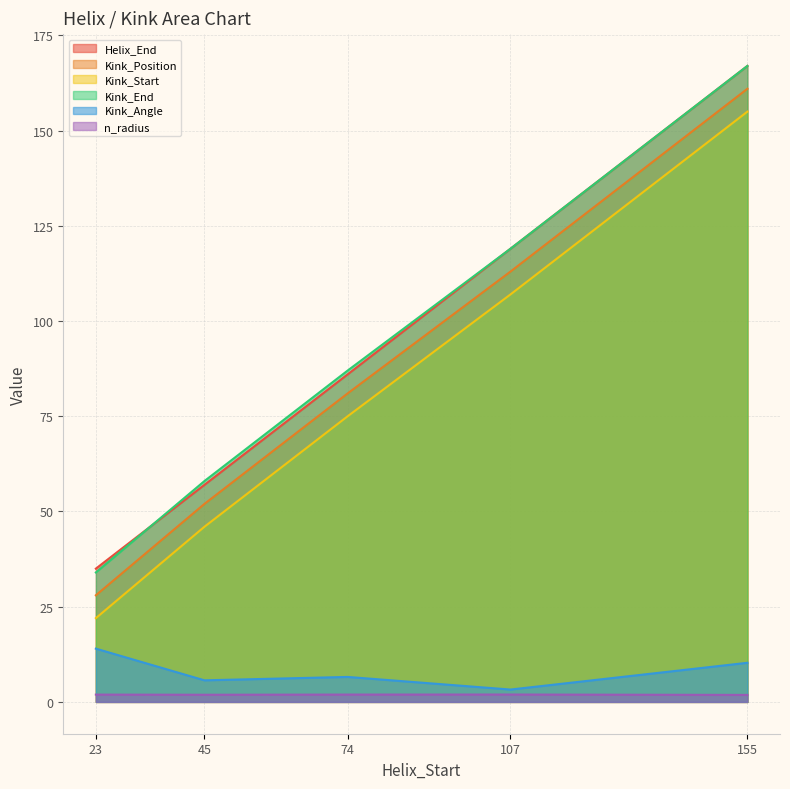

Rank the series at 74 from highest to lowest value.

Kink_End, Helix_End, Kink_Position, Kink_Start, Kink_Angle, n_radius